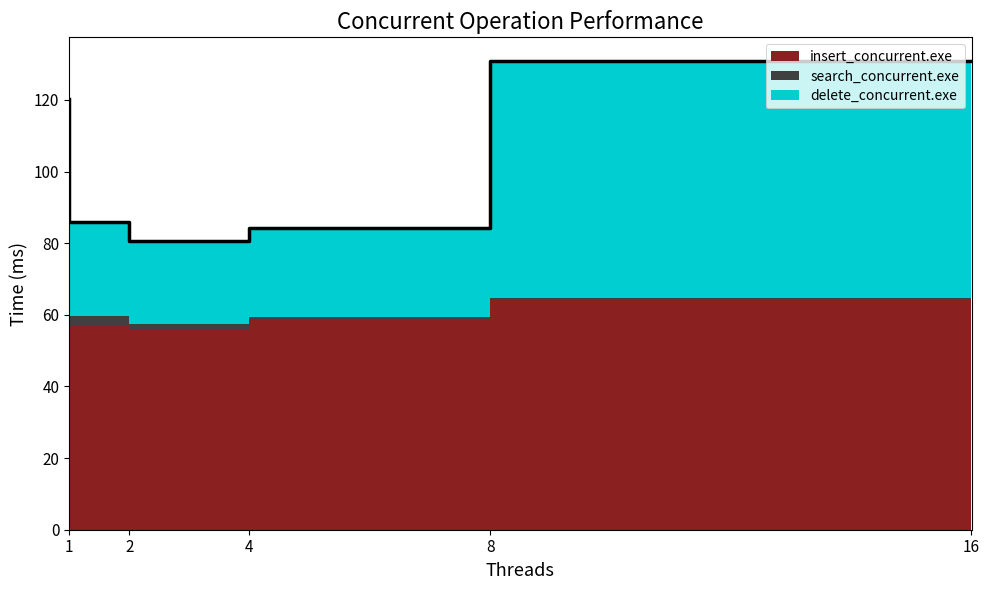

Reading left to right, extract all data points from this chart.

insert_concurrent.exe: 1=73.3	2=56.8	4=55.8	8=58.7	16=64.3
search_concurrent.exe: 1=6.3	2=2.9	4=1.5	8=0.7	16=0.4
delete_concurrent.exe: 1=40.6	2=26.3	4=23.4	8=24.8	16=66.3